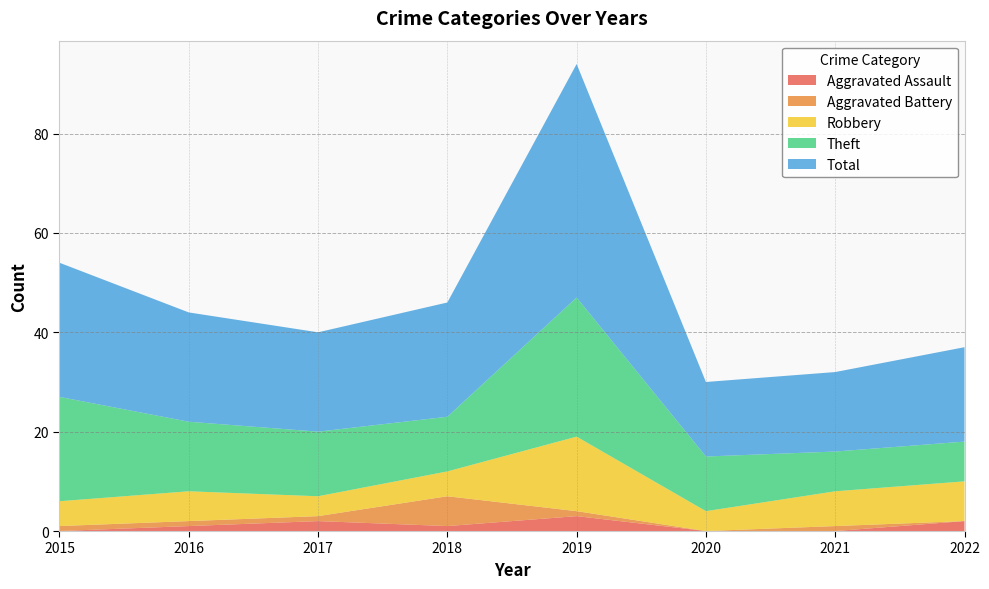

Reading left to right, transcribe all the data shown in this chart.

Aggravated Assault: 2015=0	2016=1	2017=2	2018=1	2019=3	2020=0	2021=0	2022=2
Aggravated Battery: 2015=1	2016=1	2017=1	2018=6	2019=1	2020=0	2021=1	2022=0
Robbery: 2015=5	2016=6	2017=4	2018=5	2019=15	2020=4	2021=7	2022=8
Theft: 2015=21	2016=14	2017=13	2018=11	2019=28	2020=11	2021=8	2022=8
Total: 2015=27	2016=22	2017=20	2018=23	2019=47	2020=15	2021=16	2022=19